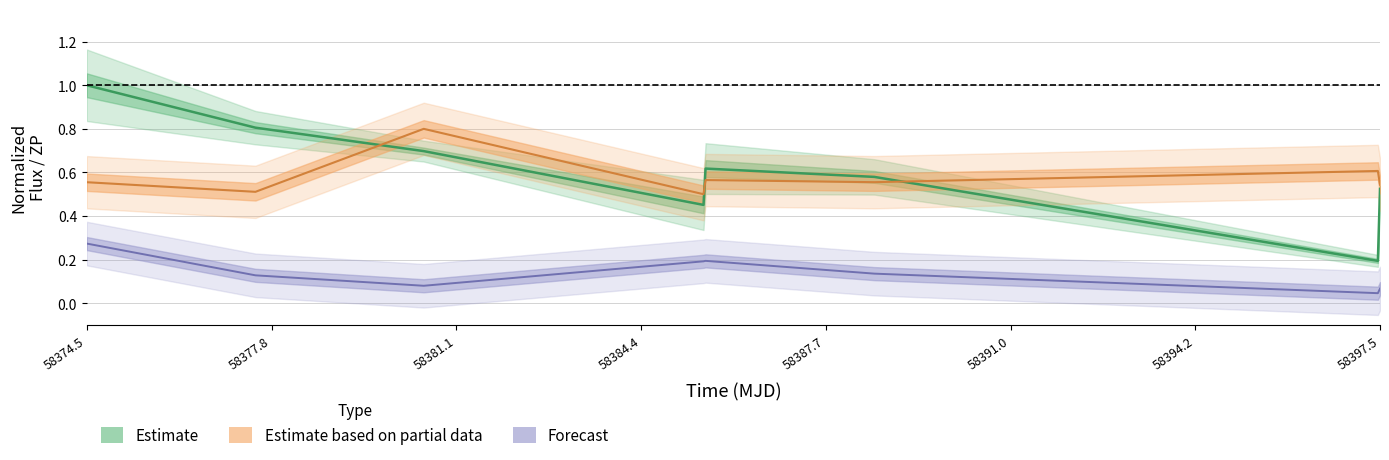

The zp series shows 0.7 at 58377.522083300166. True or false?

False